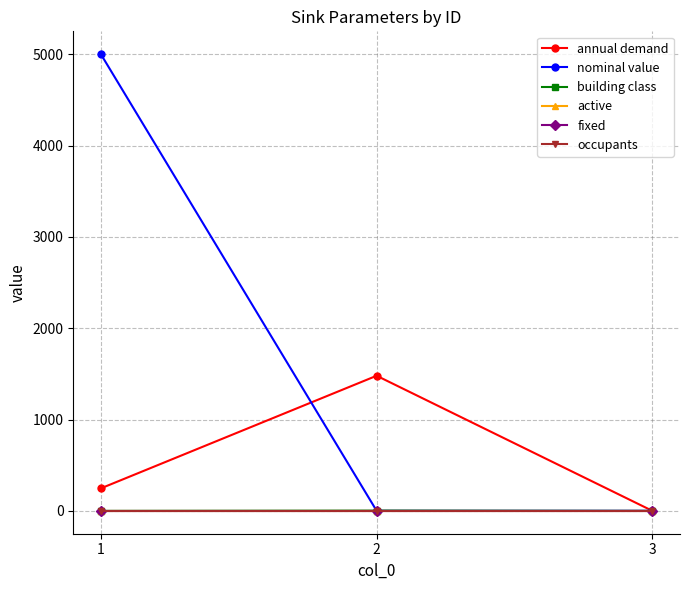

Is this an area chart (filled region under the line)?

No